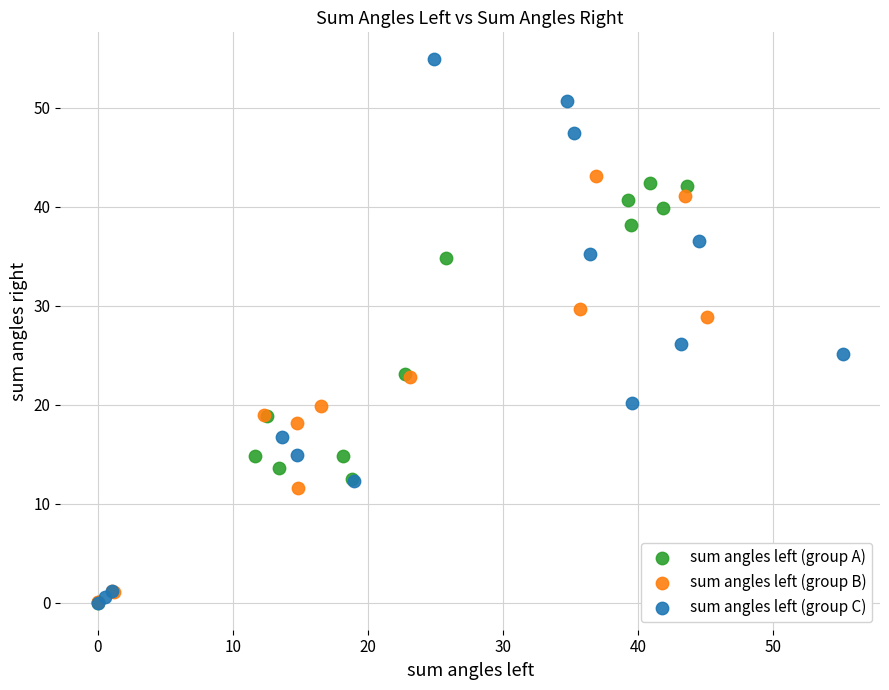

Which series contains the highest Y value?

sum angles left (group C)